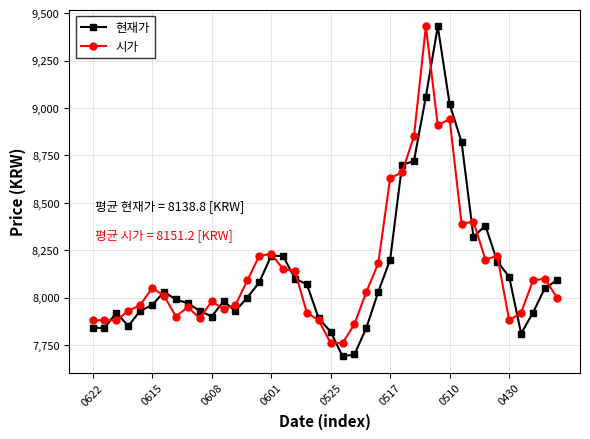

What is the value of the 현재가 point at the 29th from the left?

9060